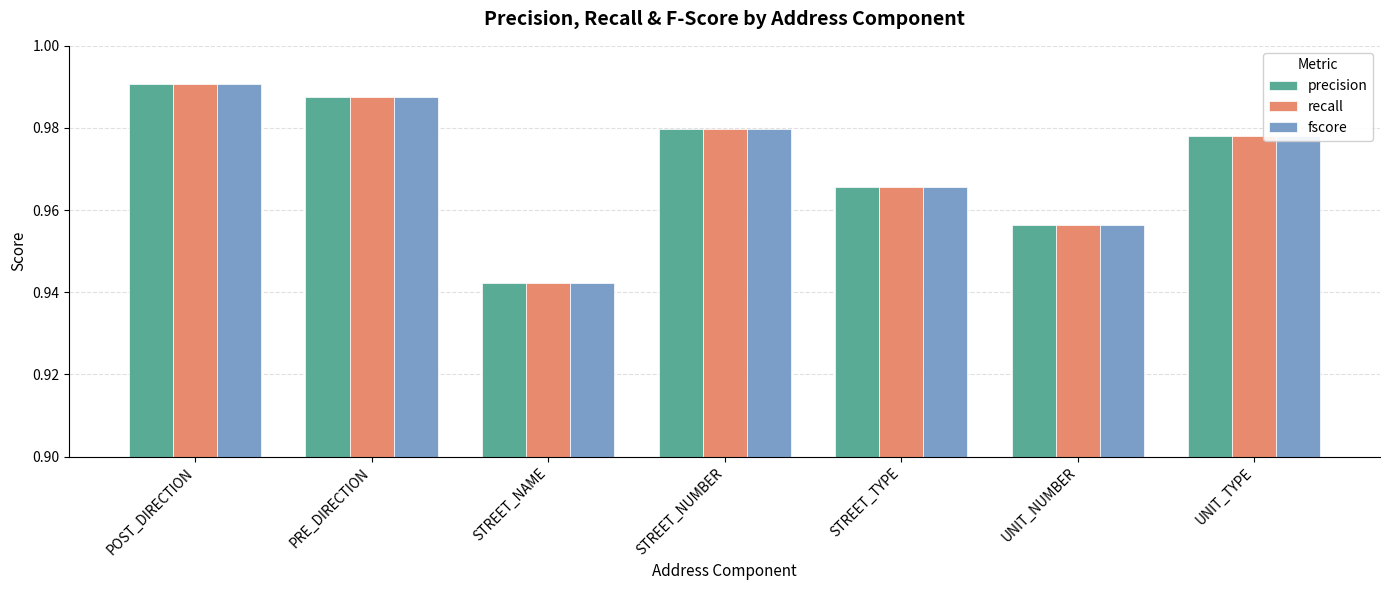

The value of recall at UNIT_NUMBER is 0.2. True or false?

False